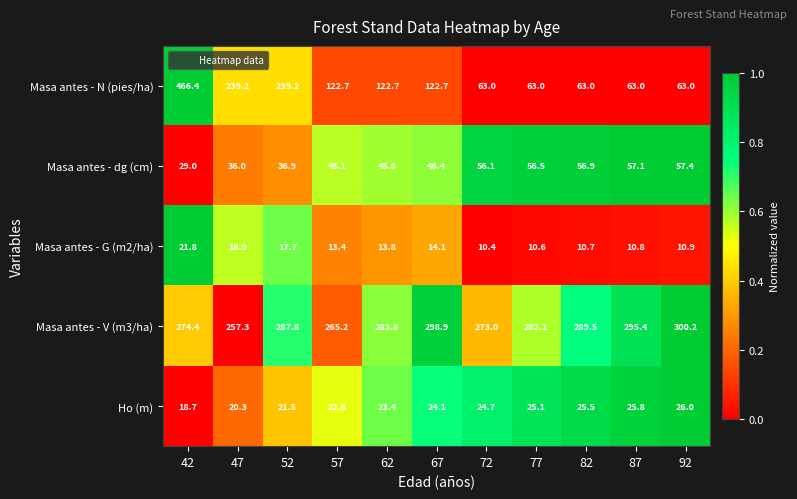

What is the sum of the Ho (m) values at 92 and 47?

46.3